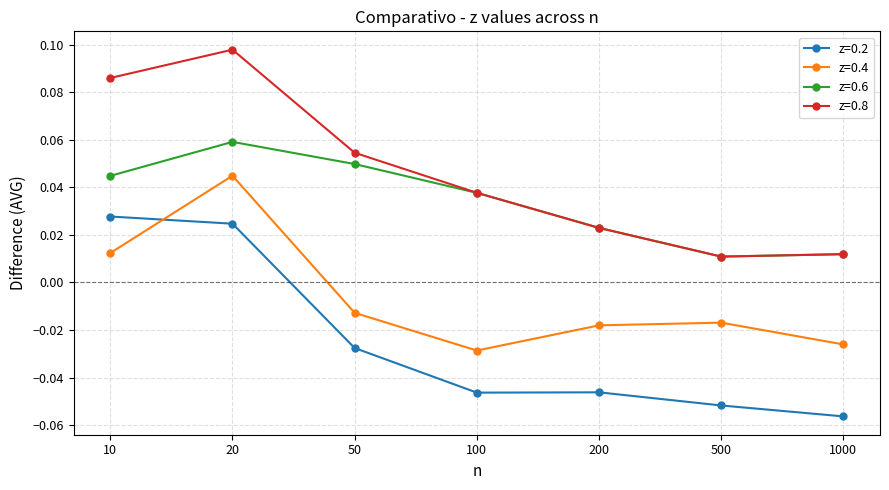

How many values in z=0.4 are below zero?

5